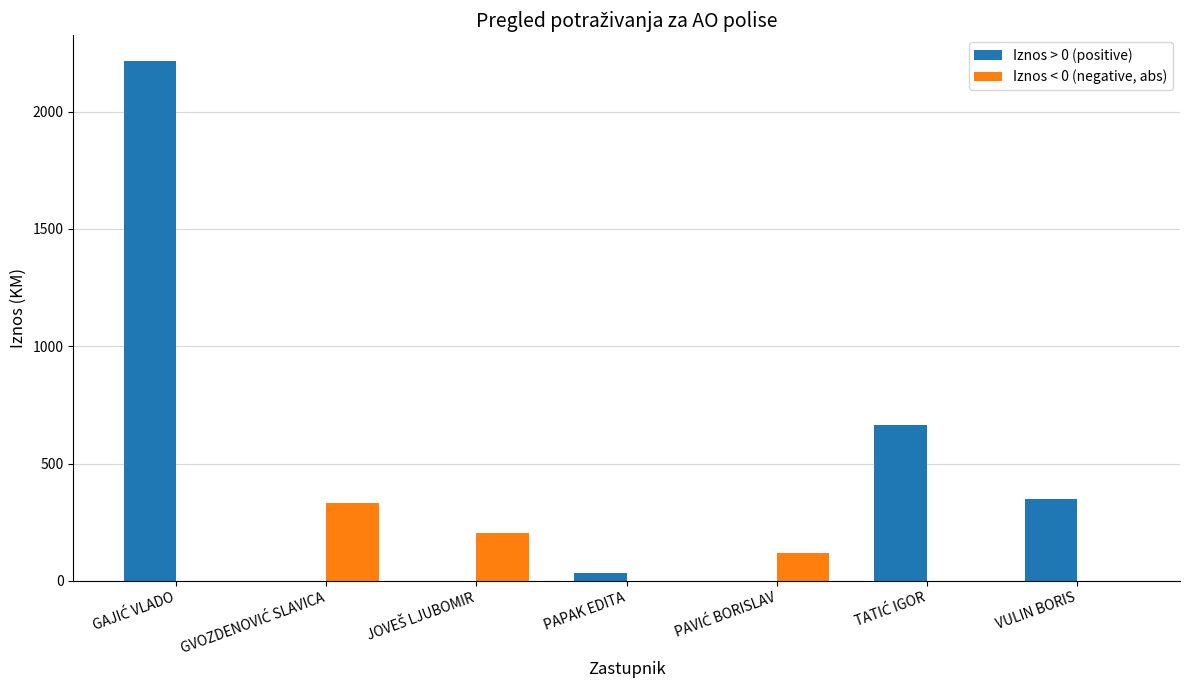

What is the highest value of the Iznos > 0 (positive) series?

2214.2